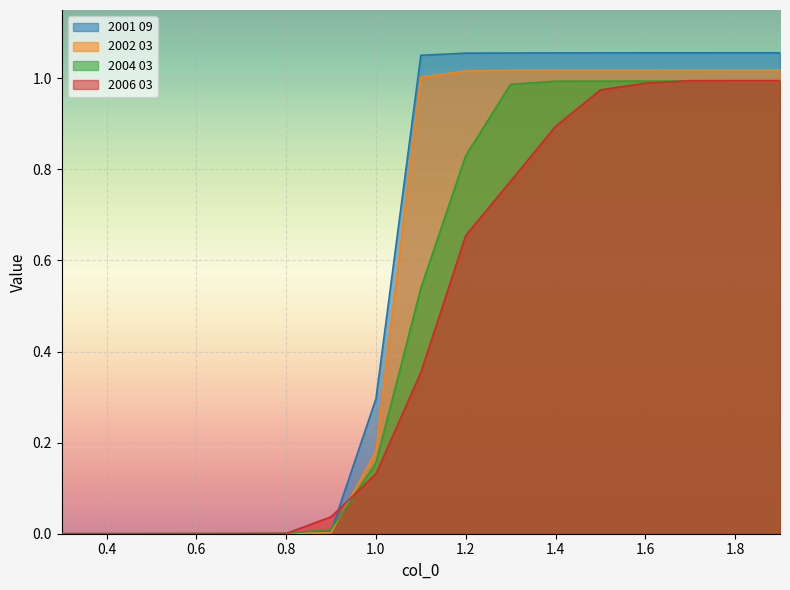

What is the greatest value displayed?

1.1